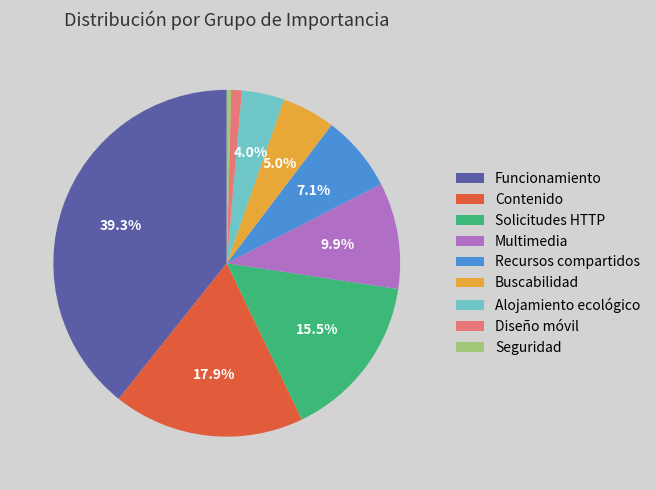

Is it true that Recursos compartidos is 7% of the pie?

True